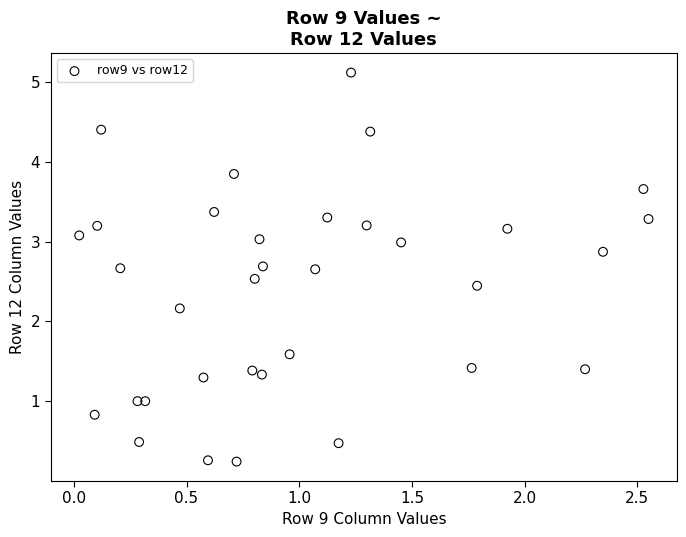

What Y value in the scatter plot is closest to 2?

2.2